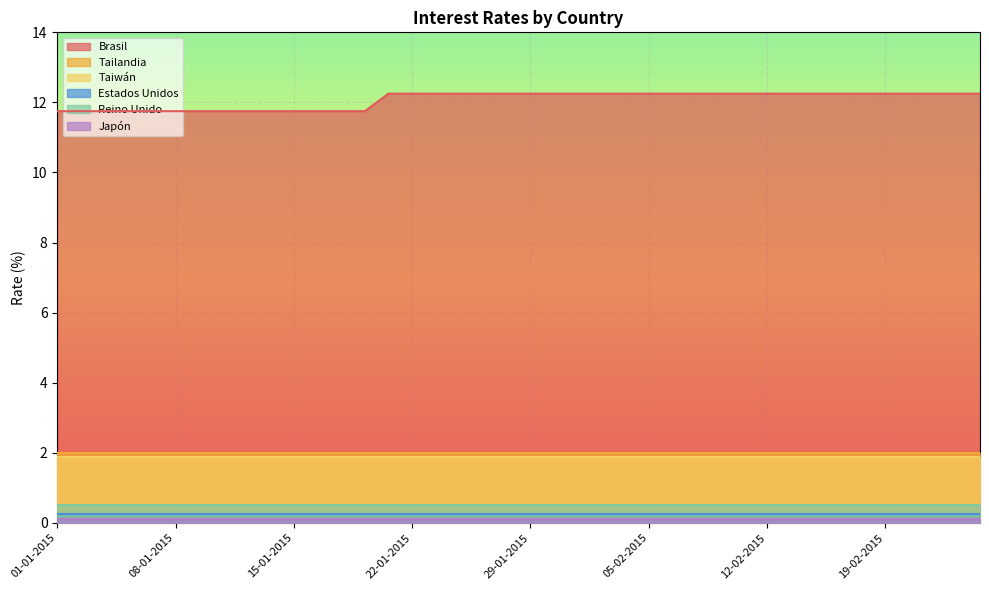

What is the difference between the highest and lowest values at 22-01-2015?

12.2